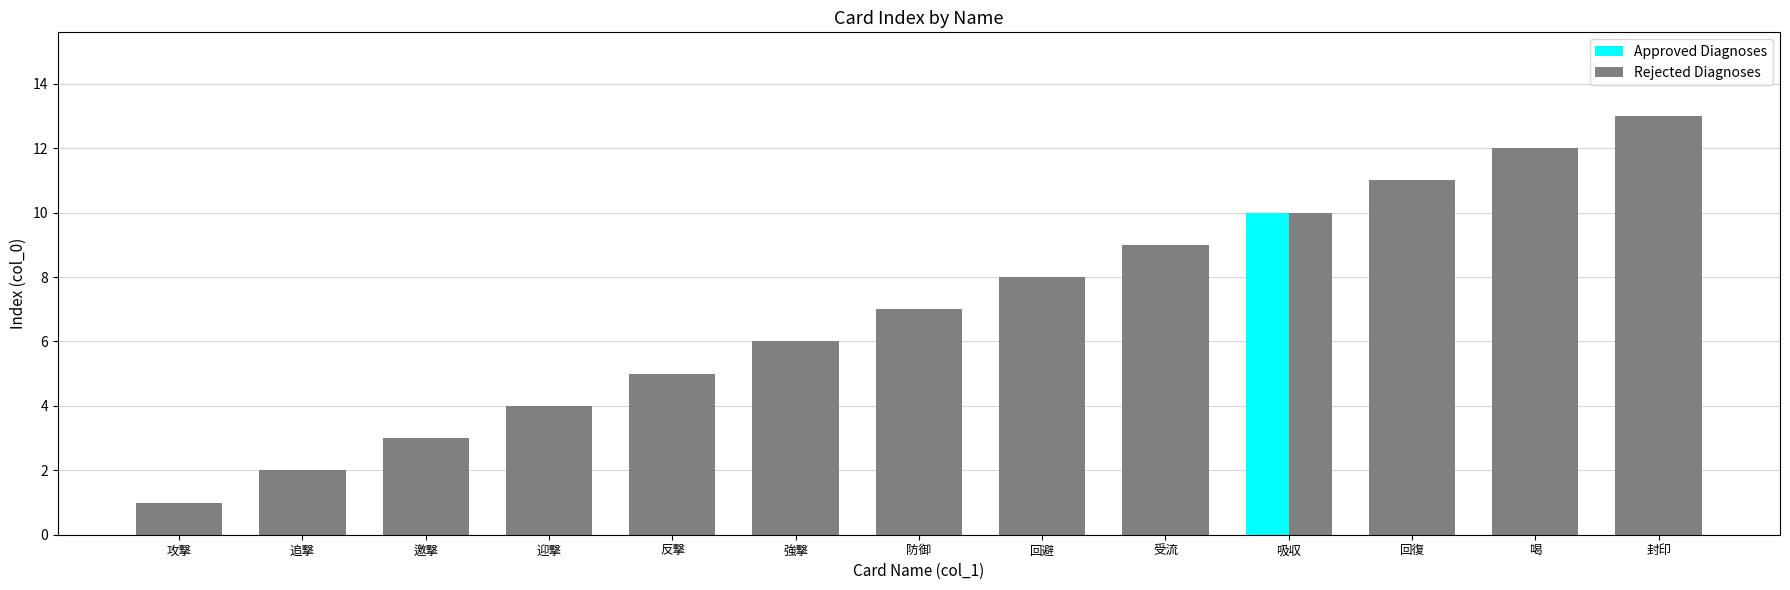

How many bars are there in total?

26